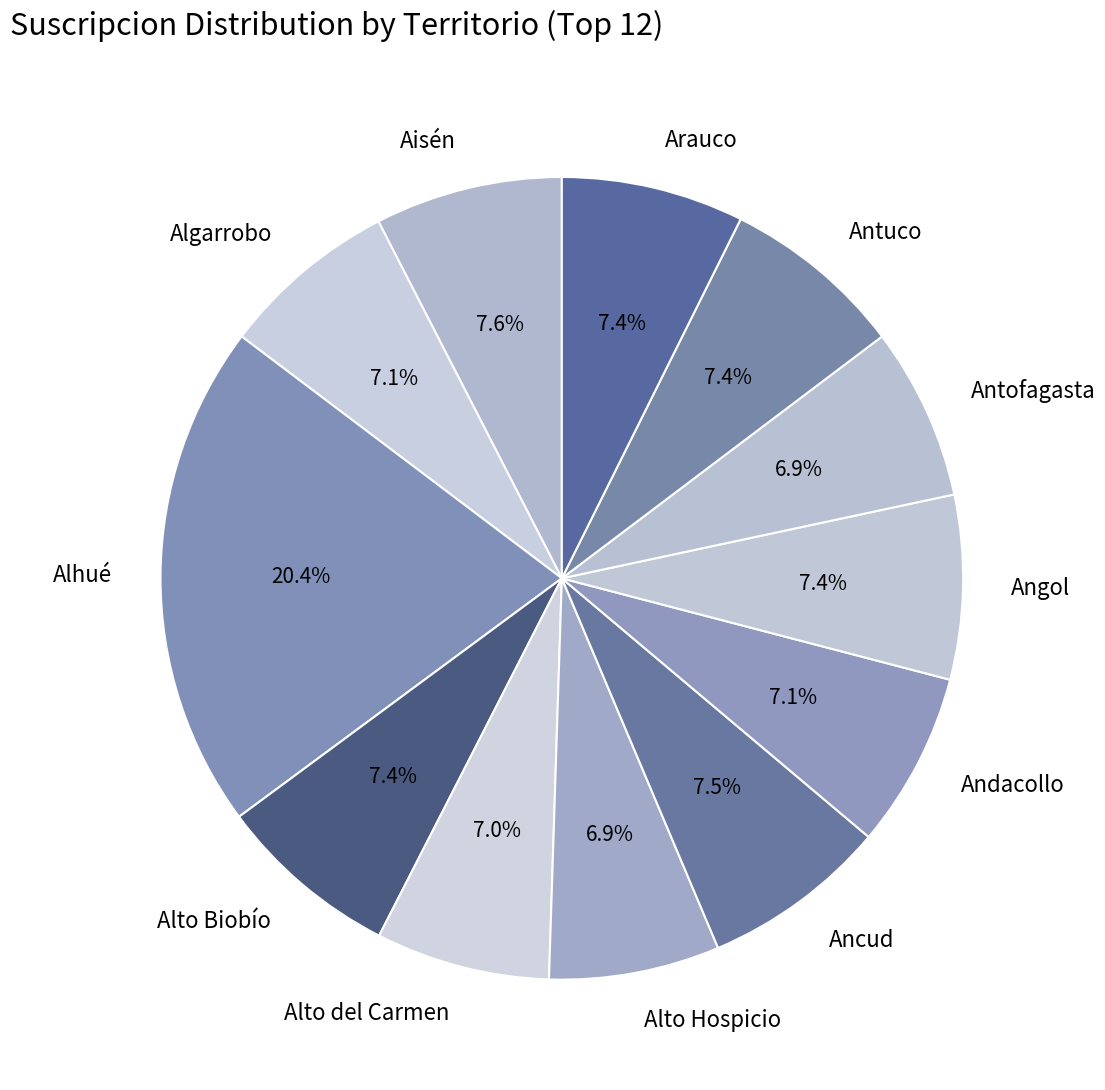

What percentage do Angol and Ancud together represent?

14.9%